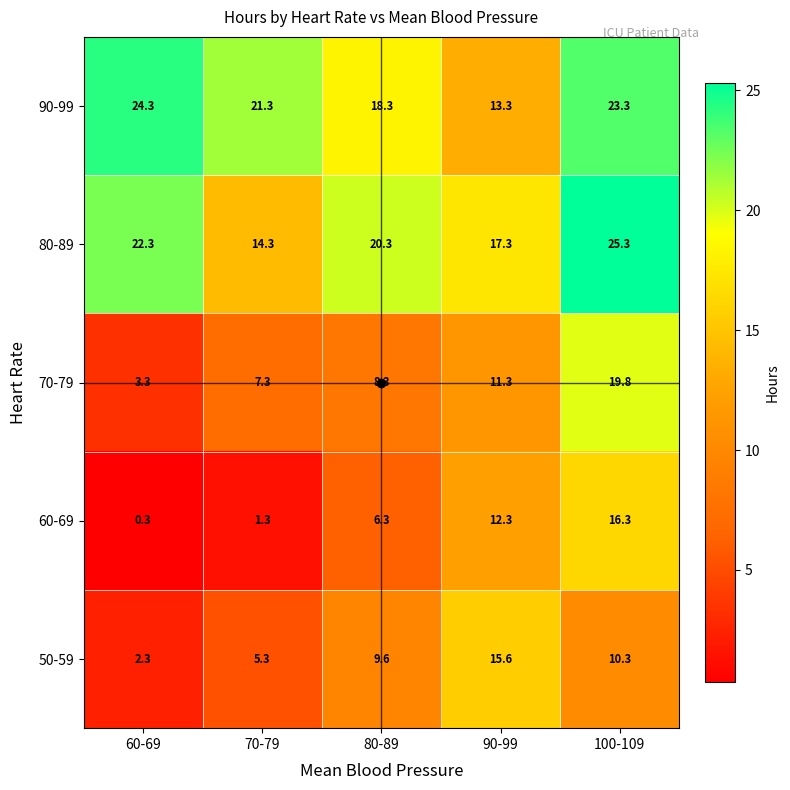

True or false: 80-89 has a value of 23.5 at 90-99.

False